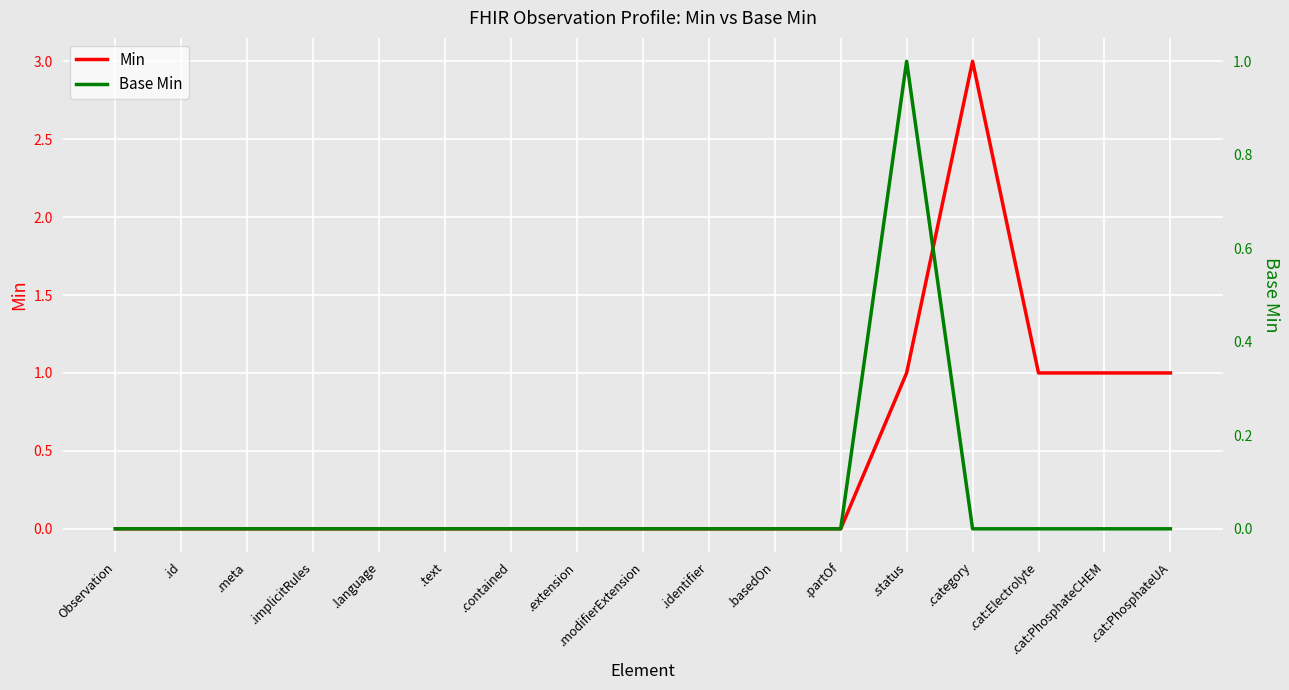

Count the number of categories in the chart.

17